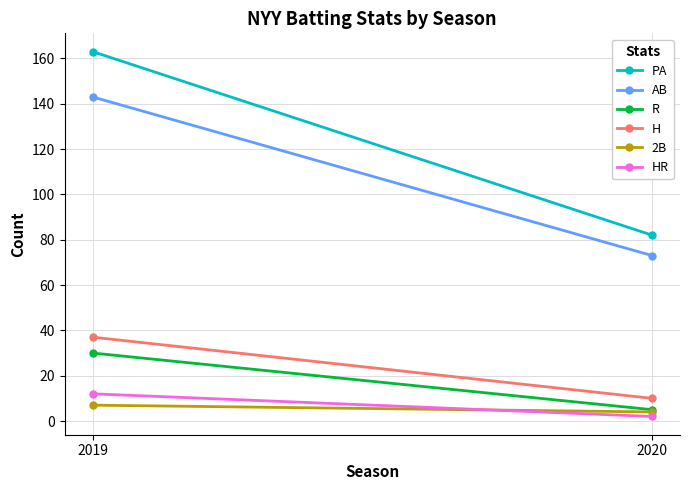

At which label does HR reach its peak?

2019